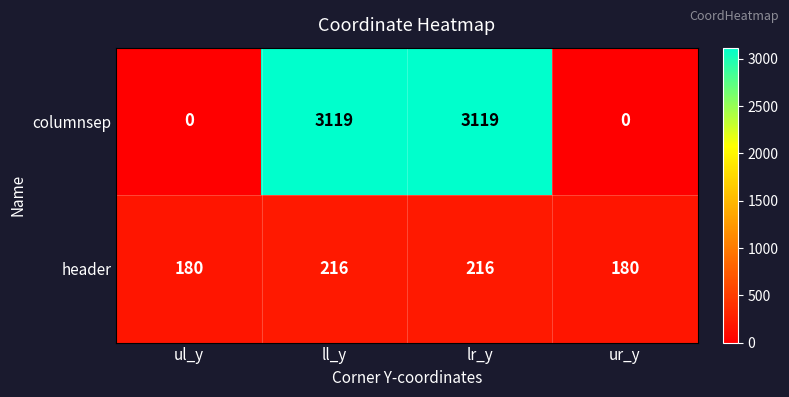

At ll_y, list the series in order from largest to smallest.

columnsep, header